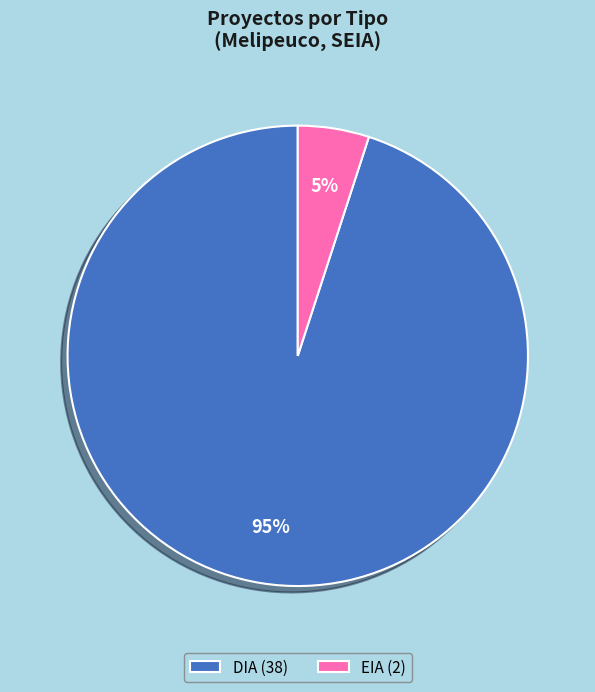

Approximately how many times larger is the value at DIA compared to EIA?

19.0